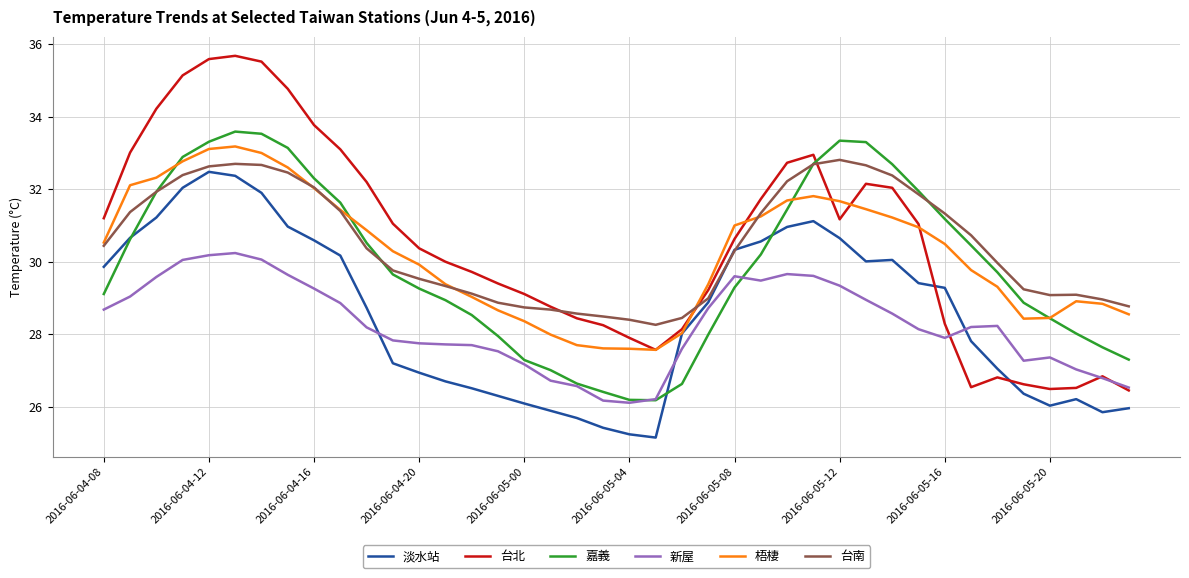

Does the chart have visible grid lines?

Yes